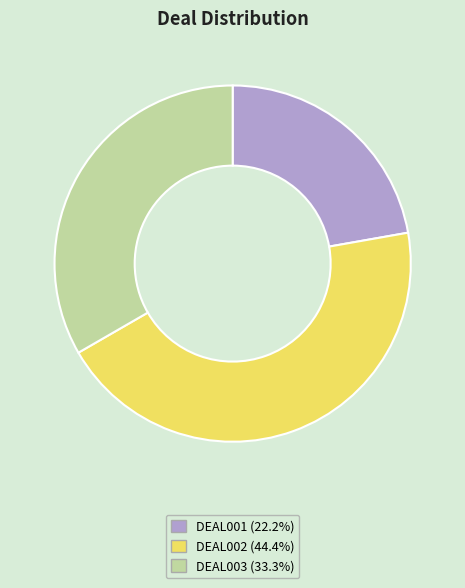

Combined, do DEAL001 (22.2%) and DEAL003 (33.3%) account for over 50%?

Yes